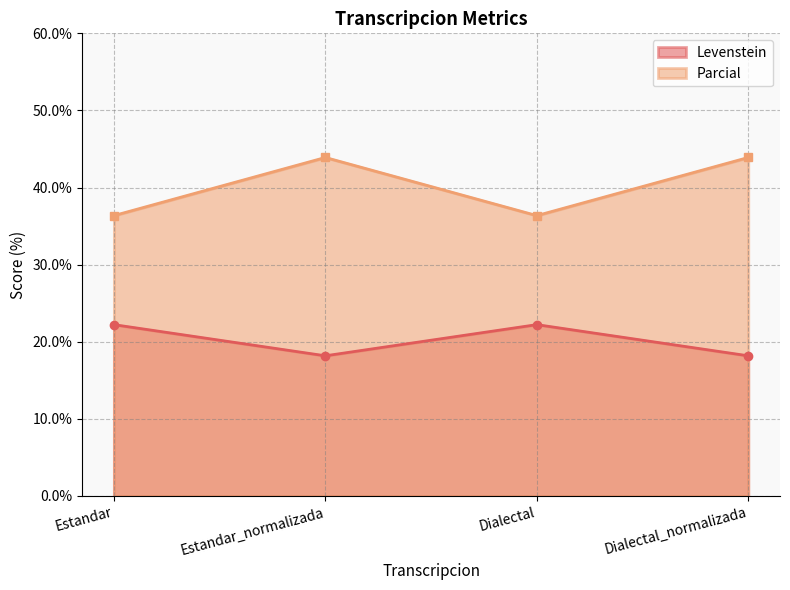

True or false: Levenstein has more than 1 interior local peaks.

False